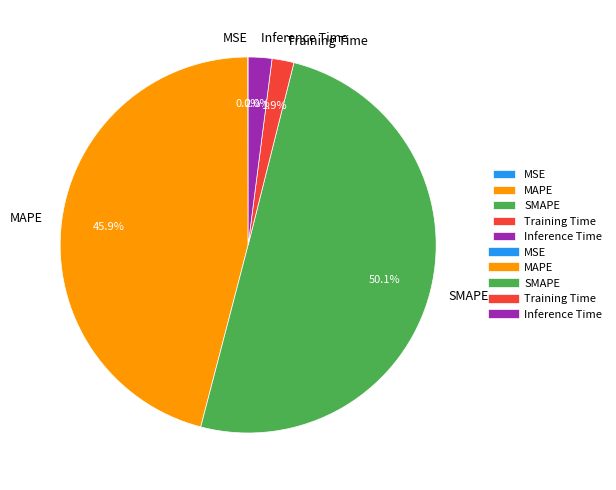

True or false: MAPE accounts for 34% of the total.

False